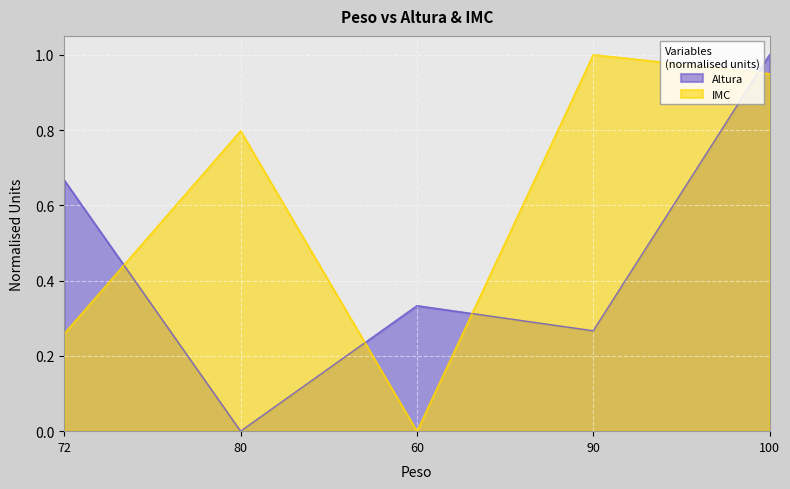

What is the sum of all IMC values?

3.0